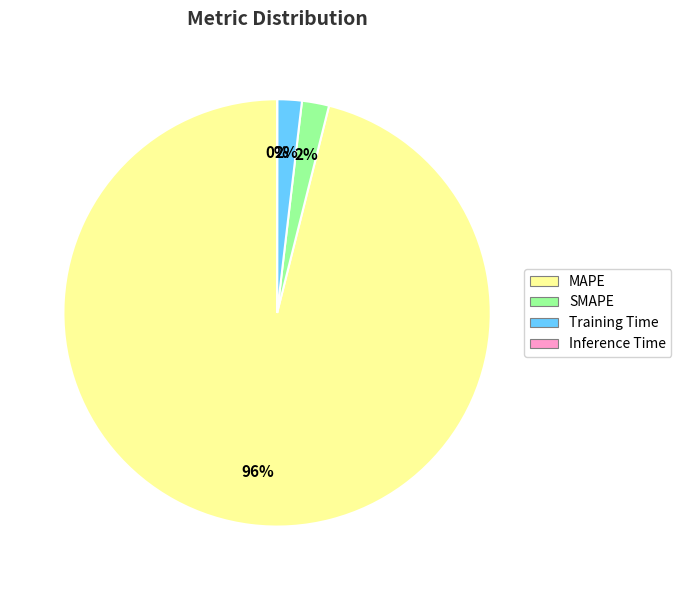

To the nearest percent, what is the difference between the largest and smallest slice percentages?

96%